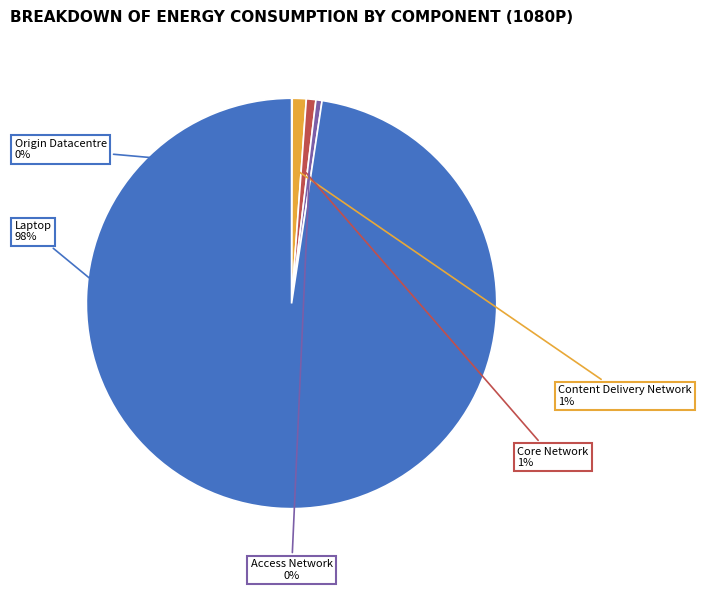

Is Laptop the majority of the pie?

Yes